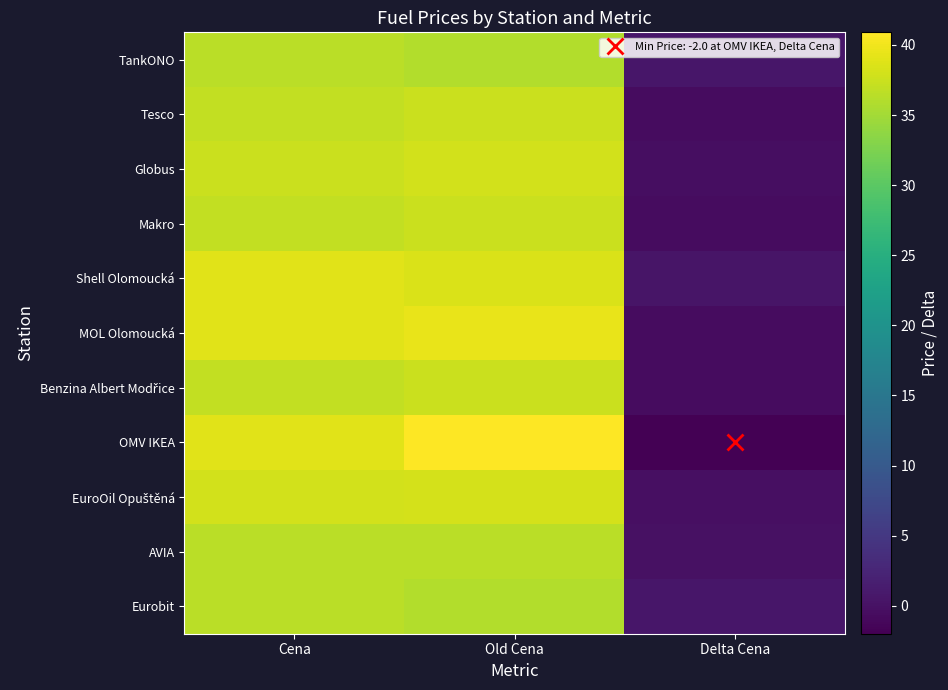

At which category does the chart reach its minimum across all series?

Delta Cena